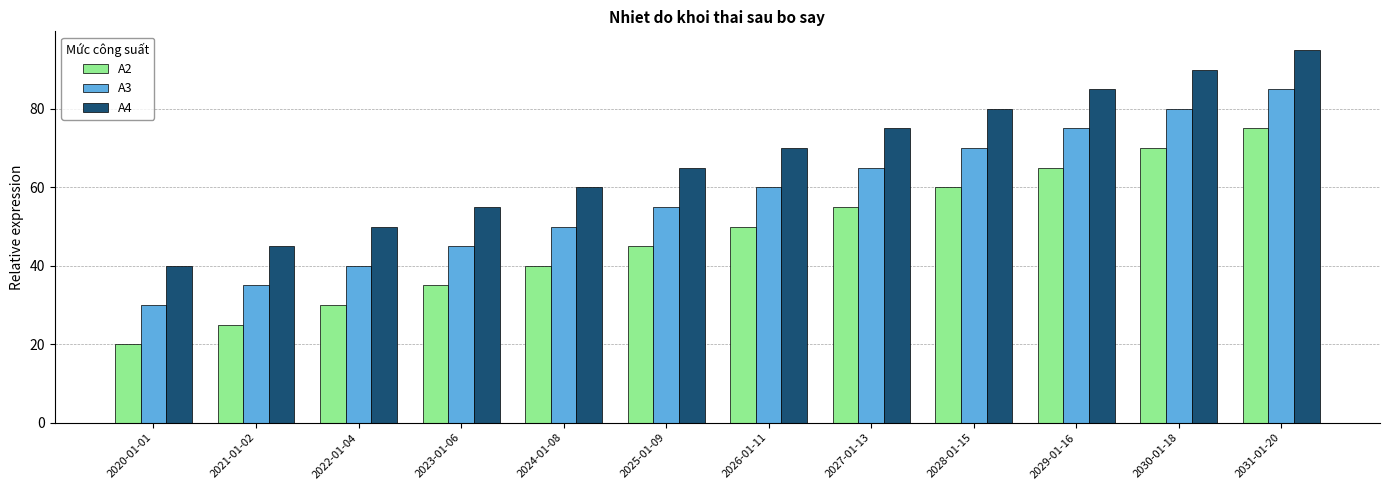

The value of A2 at 2030-01-18 is 70. True or false?

True